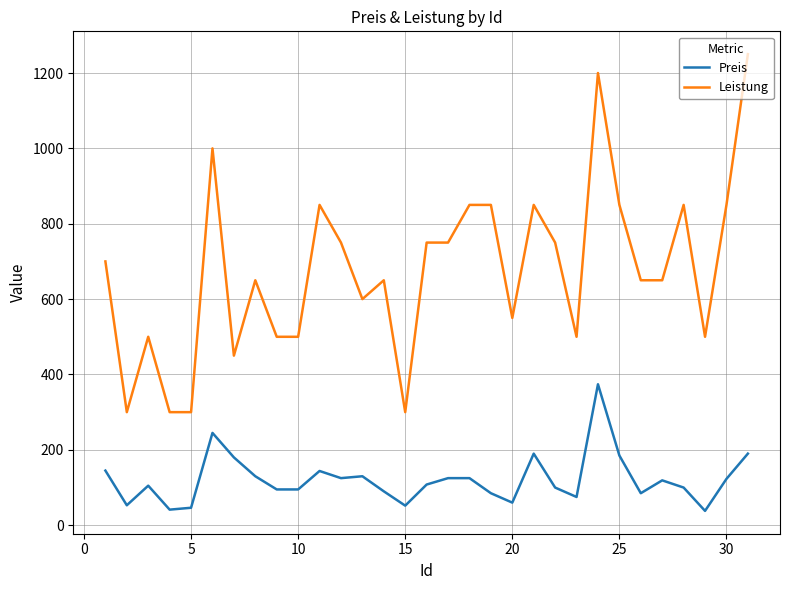

True or false: Leistung and Preis intersect in this chart.

False